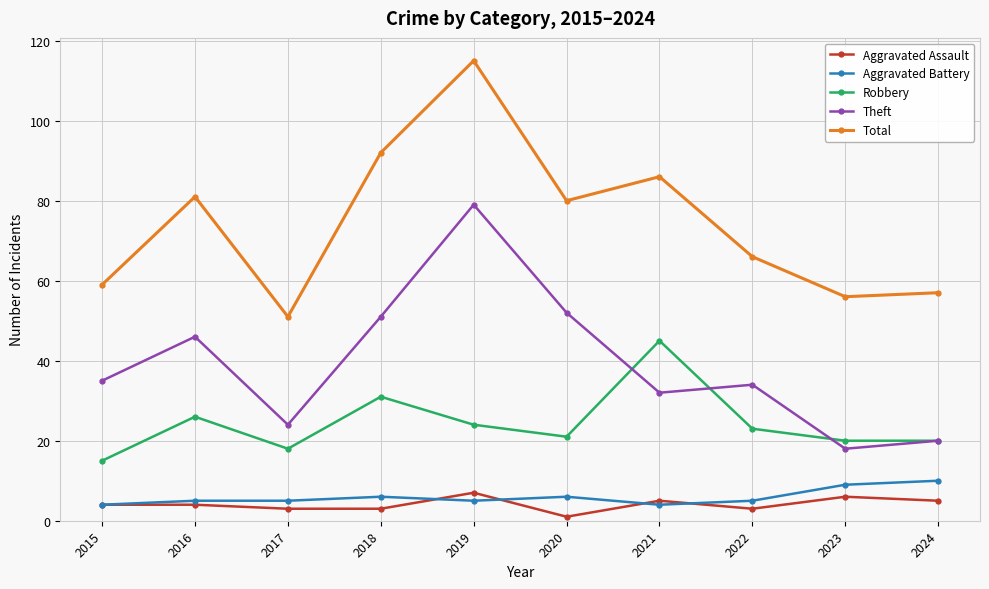

True or false: Aggravated Battery has more than 0 interior local peaks.

True